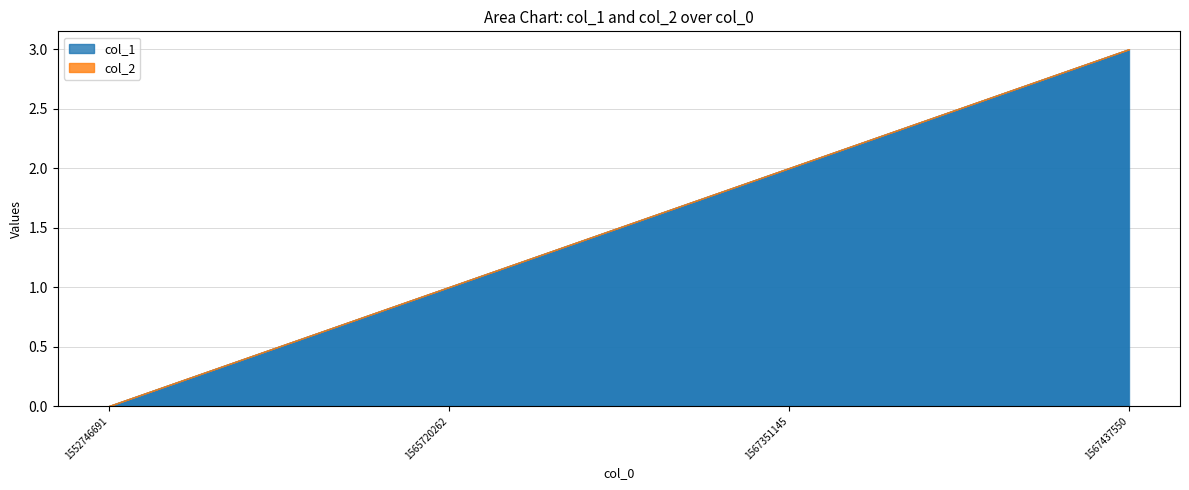

True or false: col_2 and col_1 cross at least once.

False